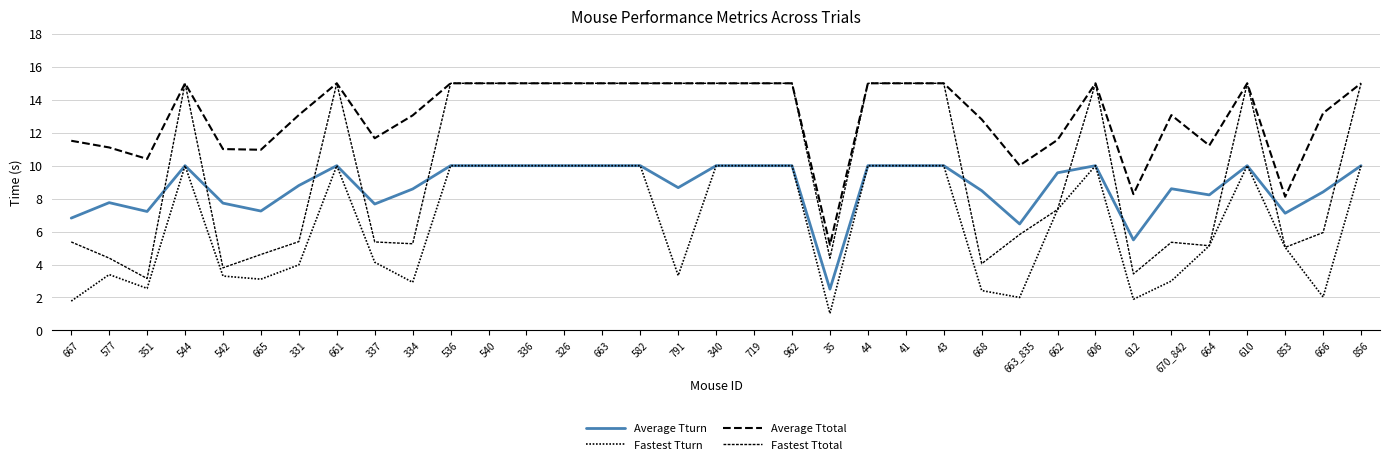

Reading left to right, extract all data points from this chart.

Average Tturn: 667=6.8	577=7.8	351=7.2	544=10.0	542=7.7	665=7.2	331=8.8	661=10.0	337=7.7	334=8.6	536=10.0	540=10.0	336=10.0	326=10.0	663=10.0	582=10.0	791=8.7	340=10.0	719=10.0	962=10.0	35=2.5	44=10.0	41=10.0	43=10.0	668=8.5	663_835=6.5	662=9.6	606=10.0	612=5.5	670_842=8.6	664=8.2	610=10.0	853=7.1	666=8.4	856=10.0
Fastest Tturn: 667=1.8	577=3.4	351=2.5	544=10.0	542=3.3	665=3.1	331=4.0	661=10.0	337=4.1	334=2.9	536=10.0	540=10.0	336=10.0	326=10.0	663=10.0	582=10.0	791=3.3	340=10.0	719=10.0	962=10.0	35=1.0	44=10.0	41=10.0	43=10.0	668=2.4	663_835=2.0	662=7.3	606=10.0	612=1.9	670_842=3.0	664=5.1	610=10.0	853=5.0	666=2.0	856=10.0
Average Ttotal: 667=11.5	577=11.1	351=10.4	544=15.0	542=11.0	665=11.0	331=13.1	661=15.0	337=11.7	334=13.1	536=15.0	540=15.0	336=15.0	326=15.0	663=15.0	582=15.0	791=15.0	340=15.0	719=15.0	962=15.0	35=5.2	44=15.0	41=15.0	43=15.0	668=12.8	663_835=10.0	662=11.6	606=15.0	612=8.3	670_842=13.1	664=11.2	610=15.0	853=8.1	666=13.2	856=15.0
Fastest Ttotal: 667=5.4	577=4.4	351=3.1	544=15.0	542=3.8	665=4.6	331=5.4	661=15.0	337=5.4	334=5.3	536=15.0	540=15.0	336=15.0	326=15.0	663=15.0	582=15.0	791=15.0	340=15.0	719=15.0	962=15.0	35=4.4	44=15.0	41=15.0	43=15.0	668=4.0	663_835=5.8	662=7.3	606=15.0	612=3.4	670_842=5.3	664=5.1	610=15.0	853=5.0	666=5.9	856=15.0